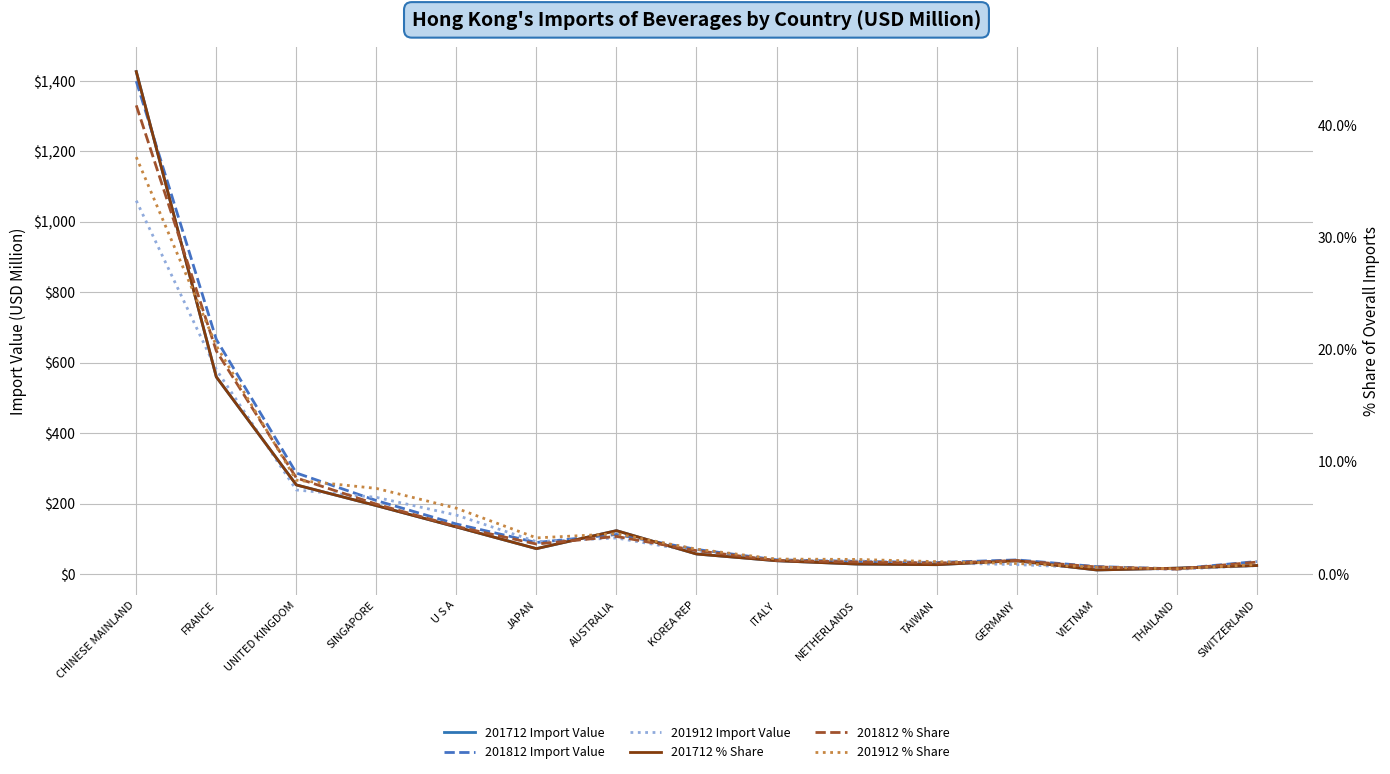

What is the sum of the 201712 Import Value values at UNITED KINGDOM and SINGAPORE?

447.0